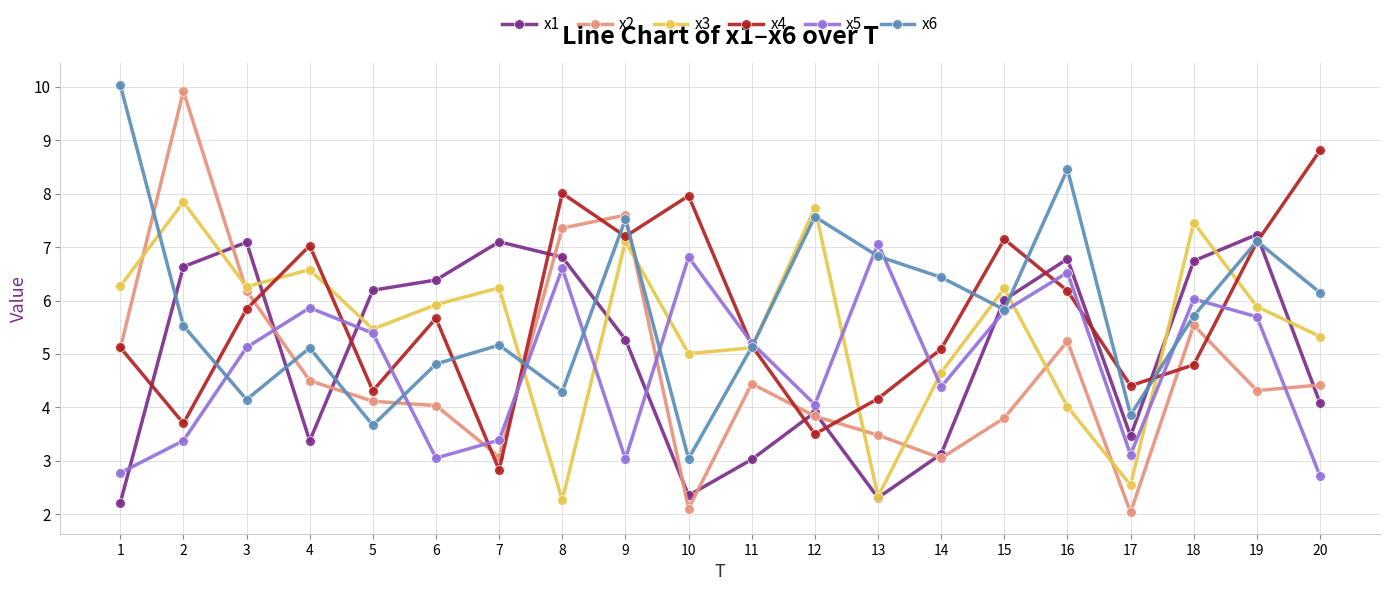

What is the minimum value for x6?

3.0